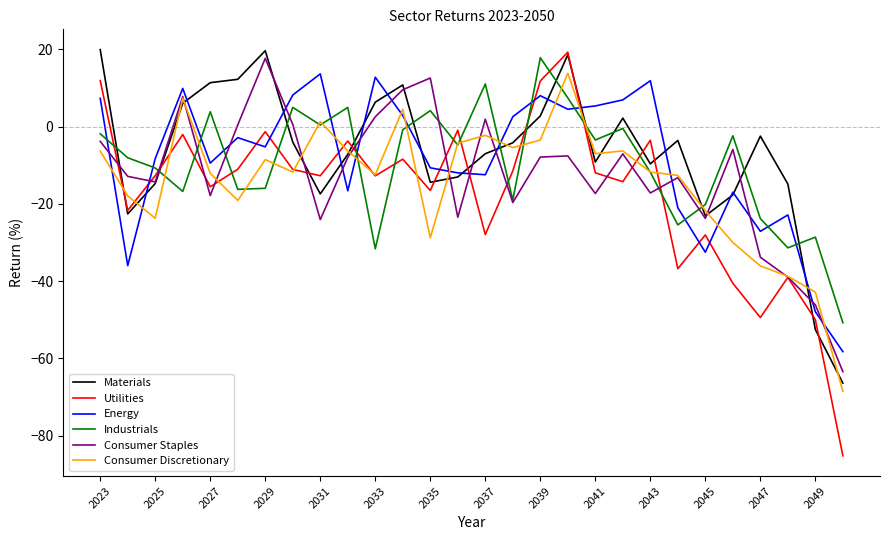

Which series has the largest range (max minus min)?

Utilities